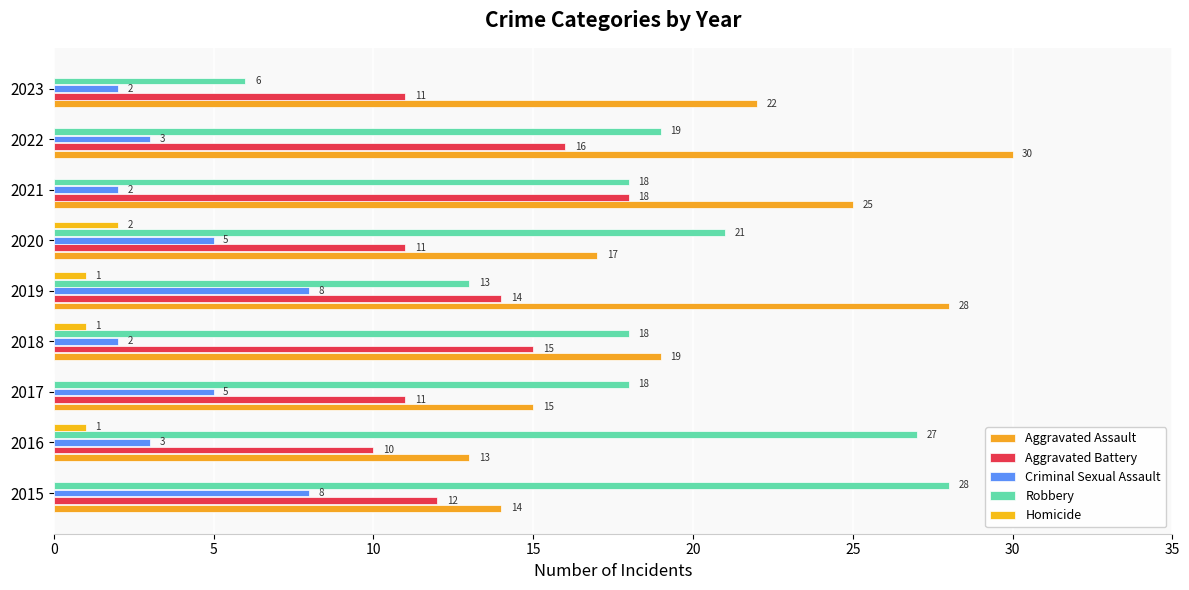

What is the value of the Aggravated Battery bar at the 9th from the left?

11